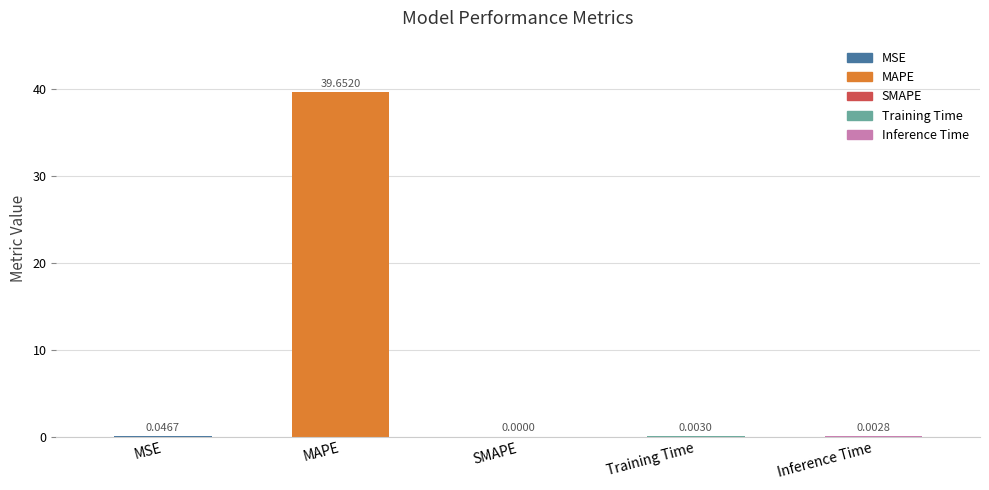

At which label is the value closest to 19?

MSE